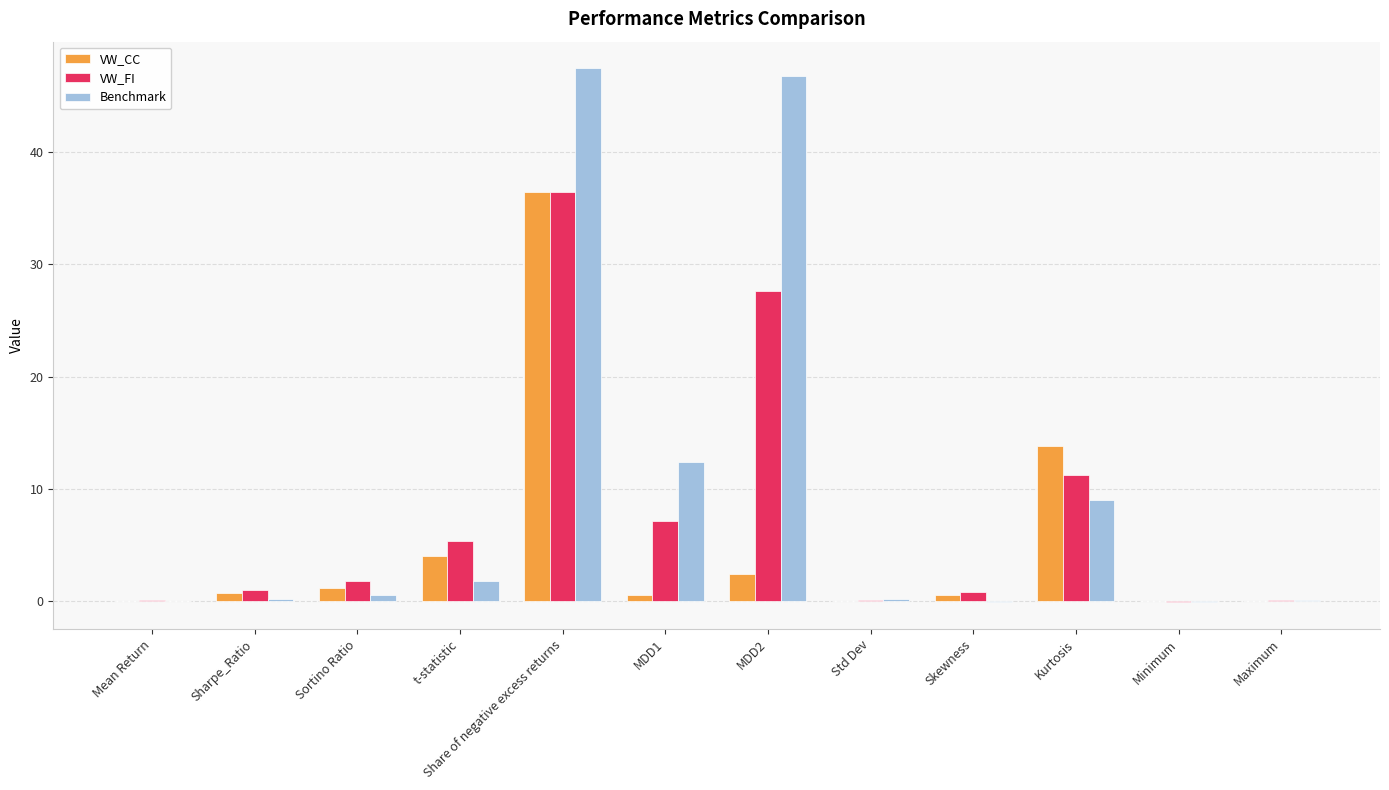

Are the bars horizontal?

No